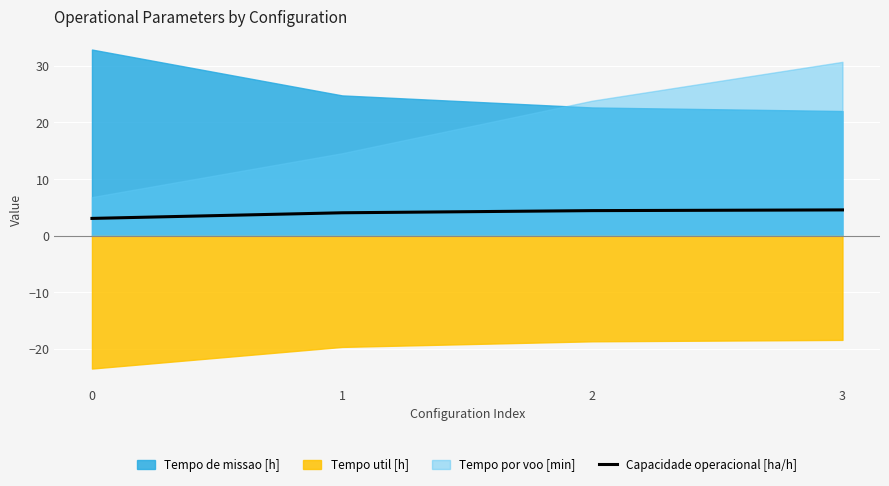

True or false: Capacidade operacional [ha/h] has more than 2 points higher than both neighbors.

False